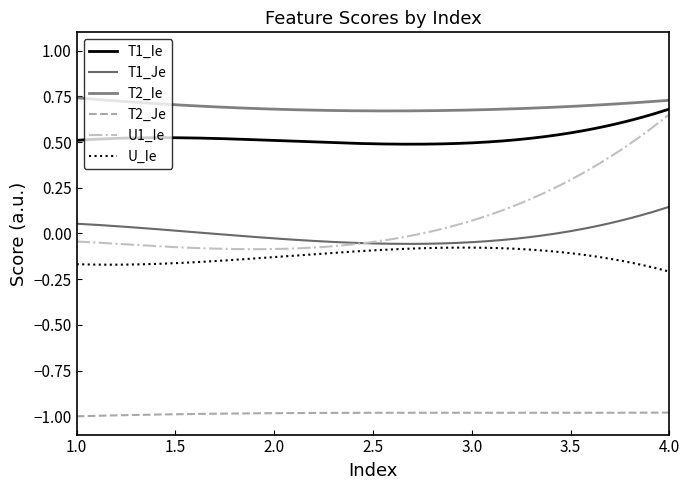

List the series in order of their peak value, lowest first.

T2_Je, U_Ie, T1_Je, U1_Ie, T1_Ie, T2_Ie